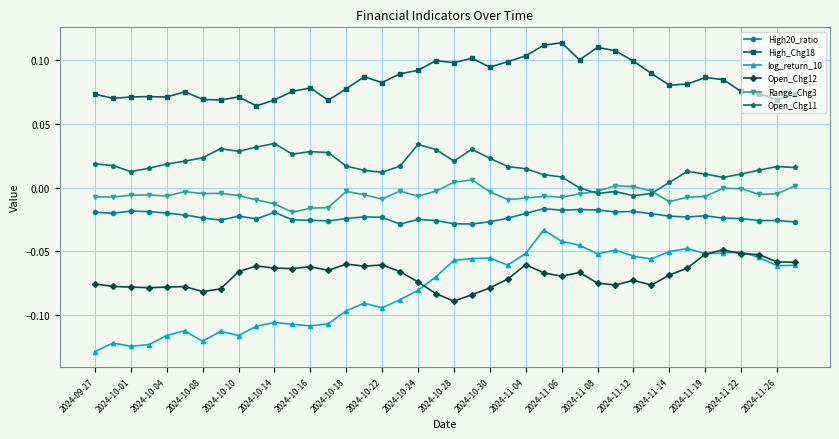

True or false: Range_Chg3 has more than 2 interior local peaks.

True